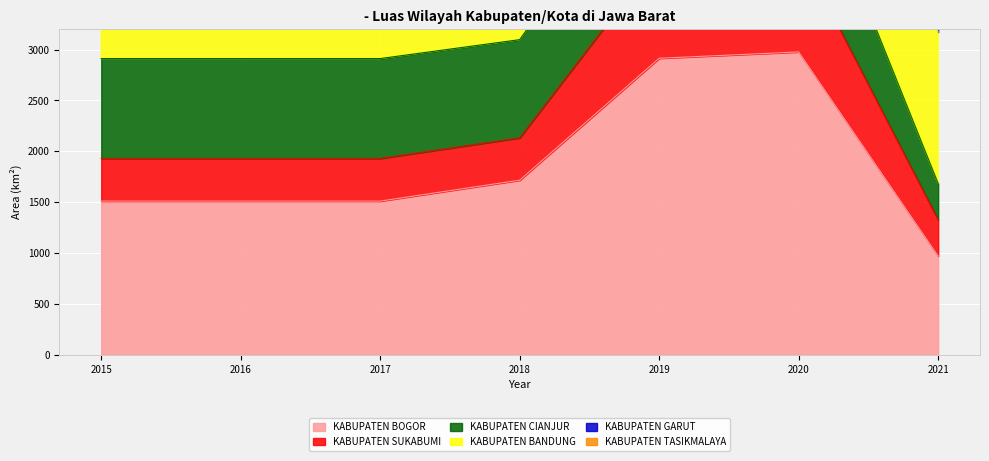

Which series has the largest range (max minus min)?

KABUPATEN TASIKMALAYA